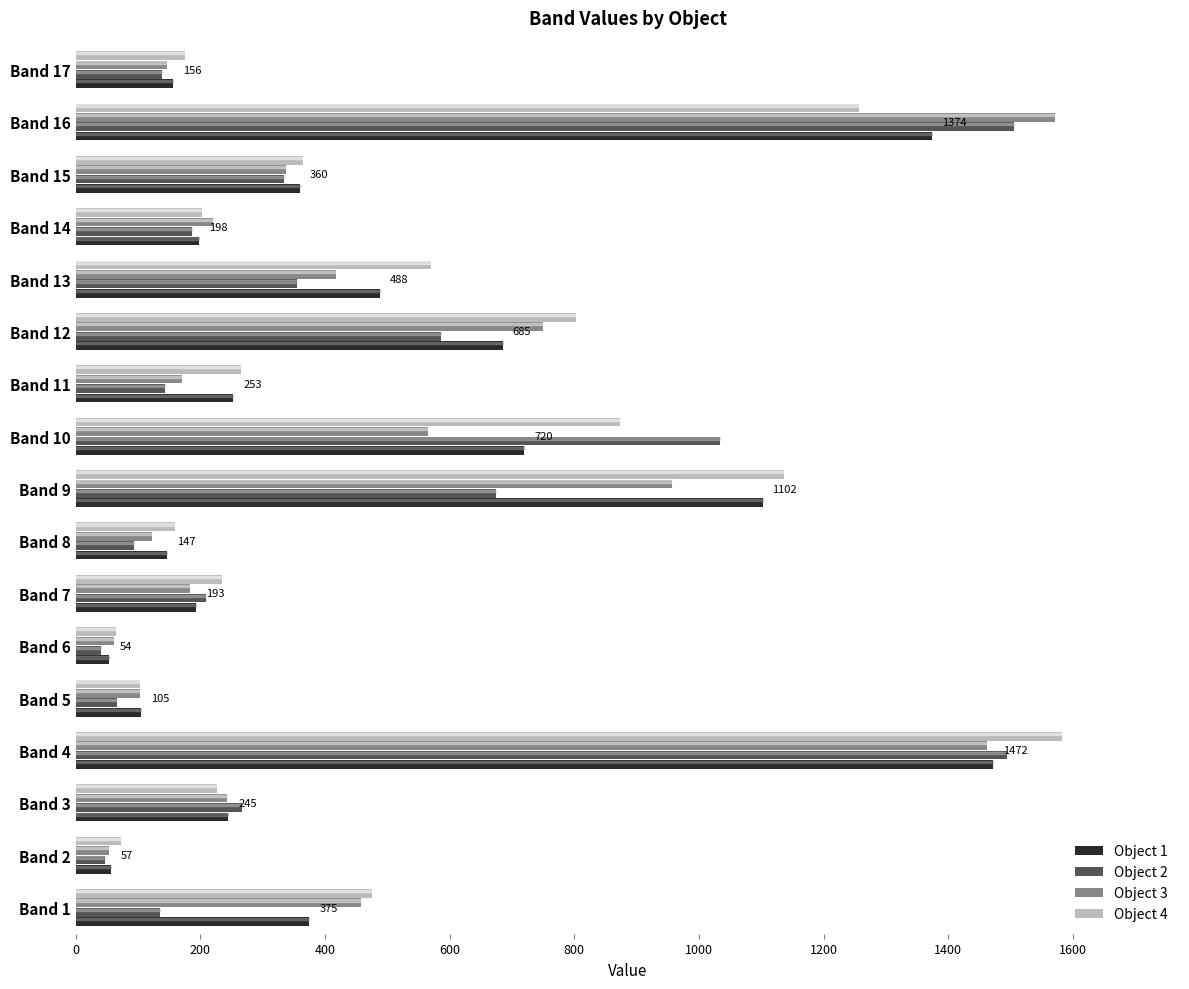

The value of Object 3 at Band 8 is 122. True or false?

True